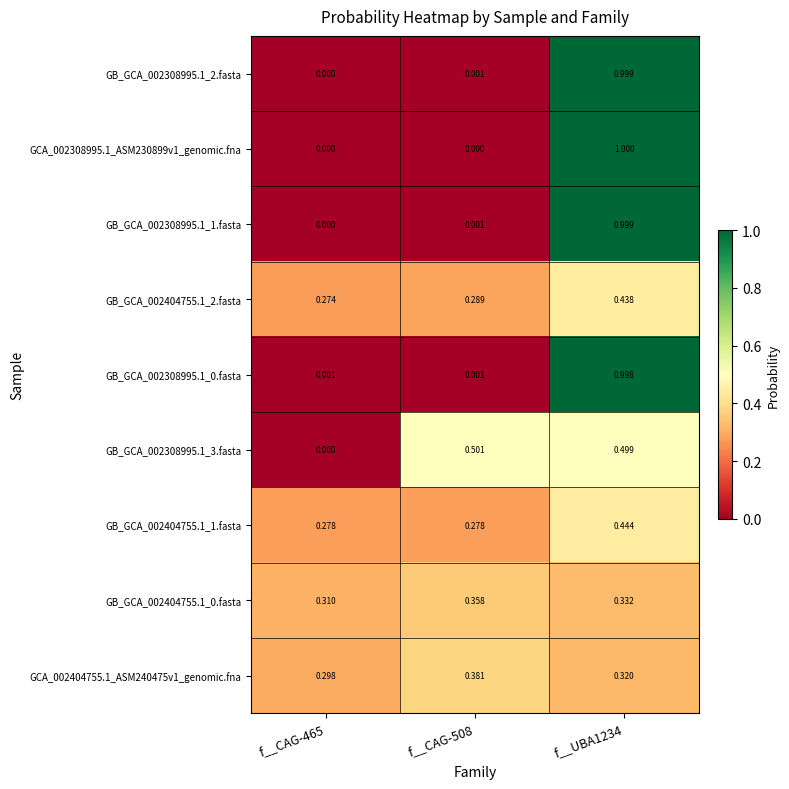

Is the value of GB_GCA_002308995.1_3.fasta at f__CAG-465 greater than the value of GB_GCA_002308995.1_1.fasta at f__CAG-508?

No